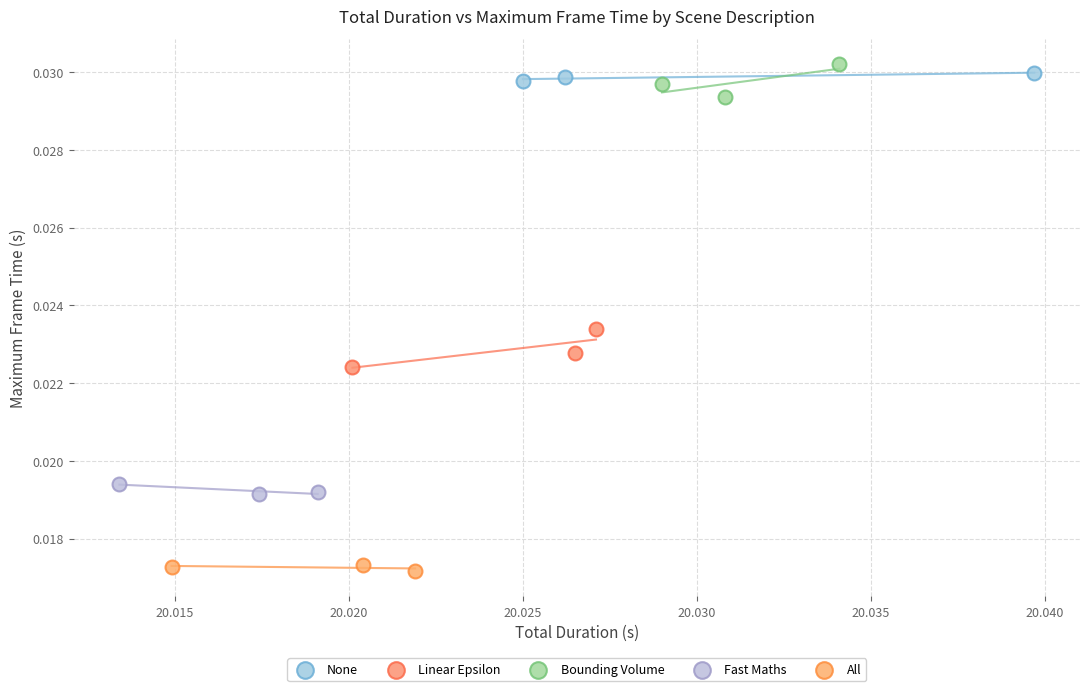

Which series reaches the minimum Y coordinate?

All